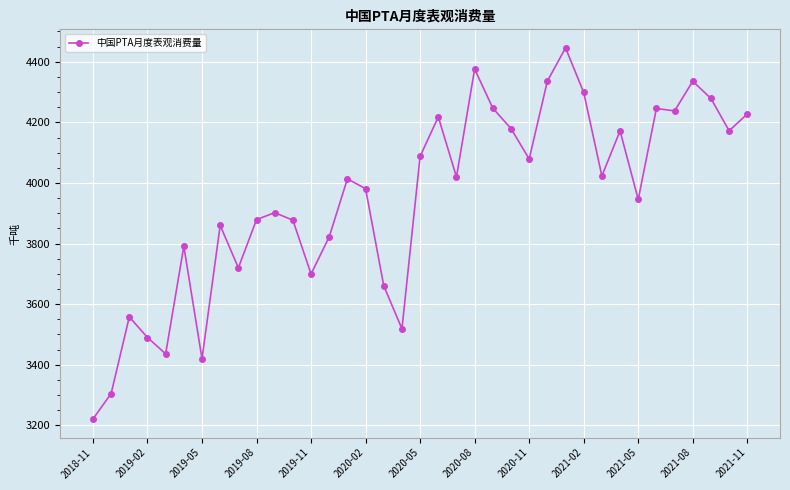

True or false: the data has more than 1 interior local peaks.

True